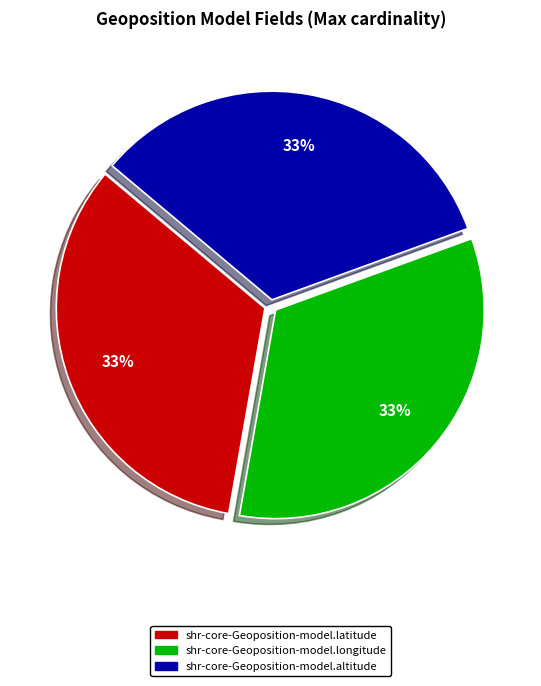

To the nearest percent, what is the average slice percentage?

33%